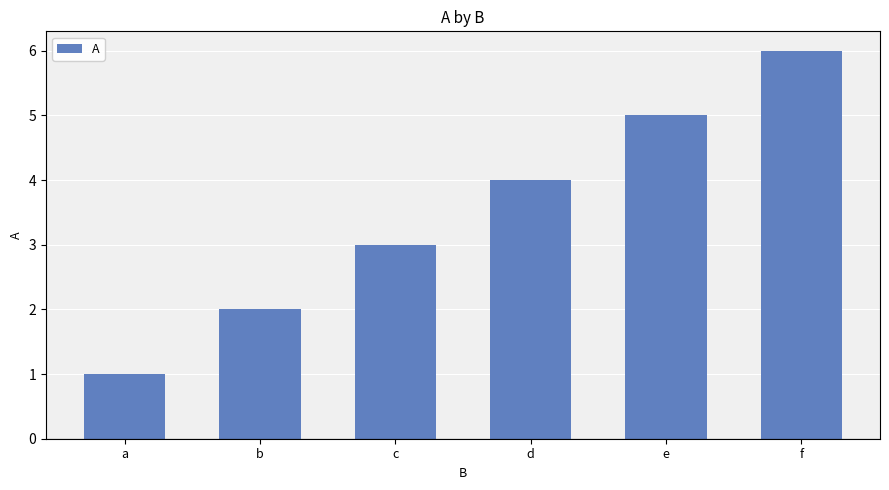

Does the chart contain any negative values?

No